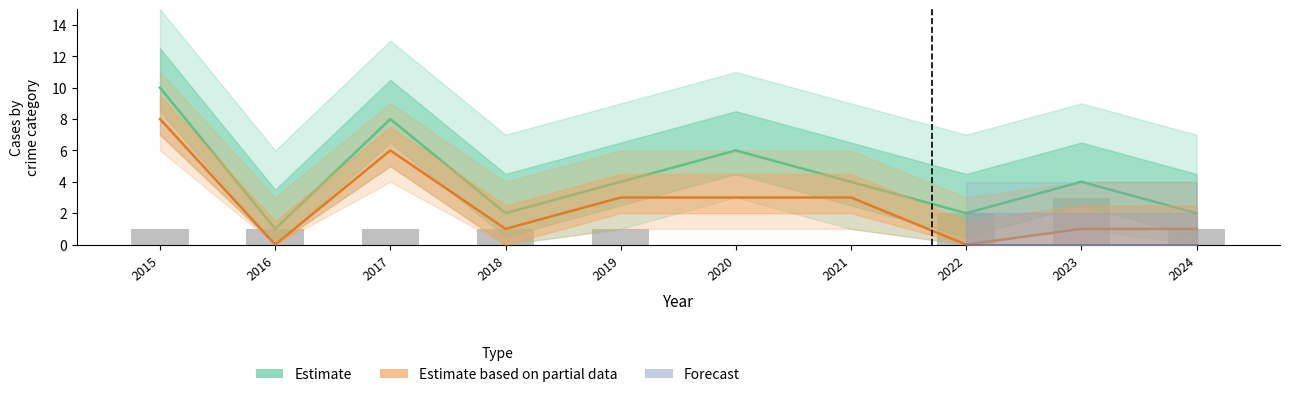

Where is Aggravated Battery nearest to the value 1?

2015